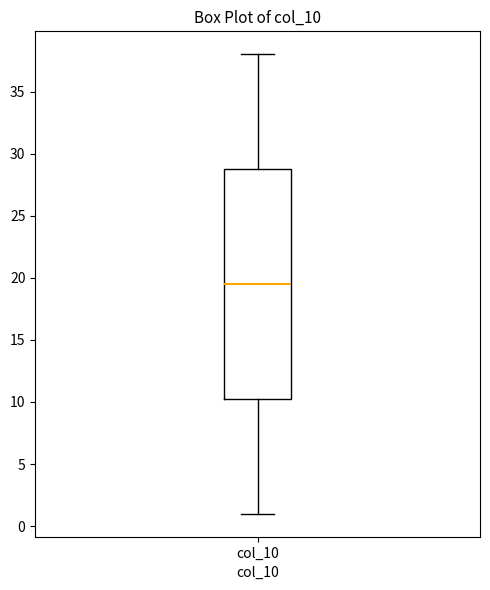

Transcribe this box plot: give where the median line is, the range the box spans, and where the two whiskers end, as read against the y-axis. The values are not printed on the chart, so give them approximately, as read against the axis.

median 19.5, box 10.5 to 29.0, whiskers 1.0 to 38.0